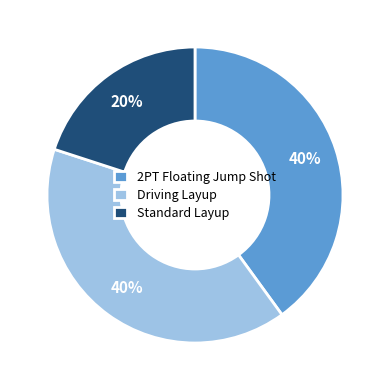

Does any single category account for the majority?

No